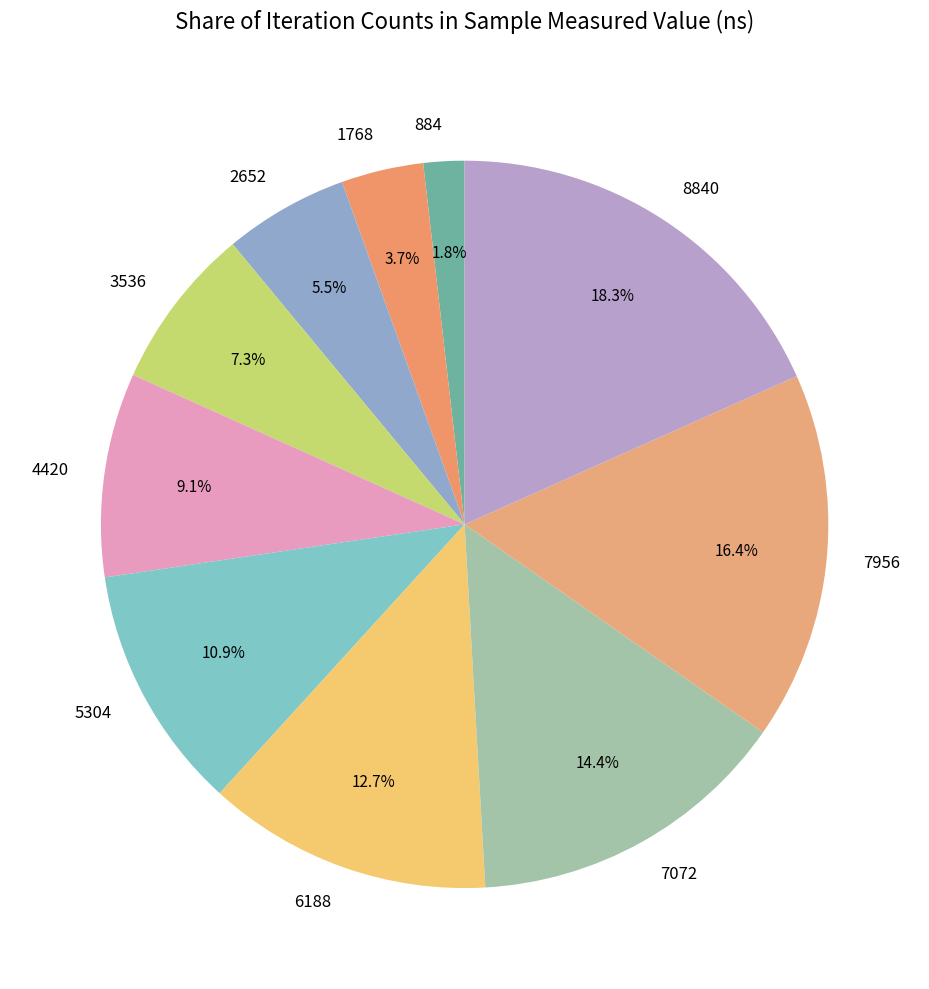

Between 8840 and 884, which is larger?

8840